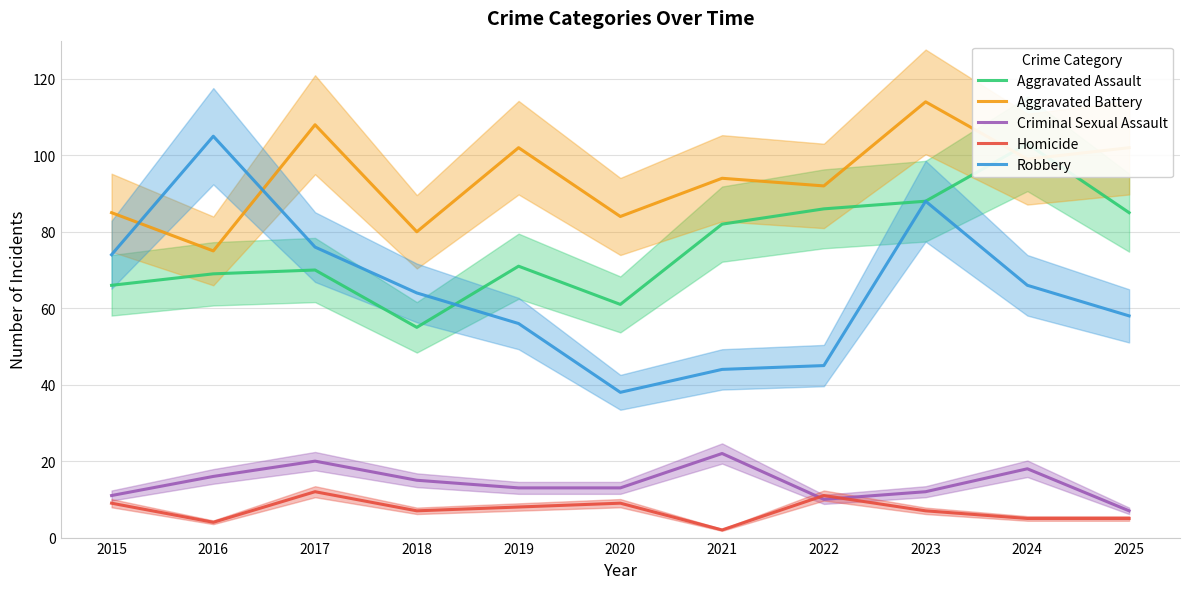

How many values in the Homicide series exceed 7?

5